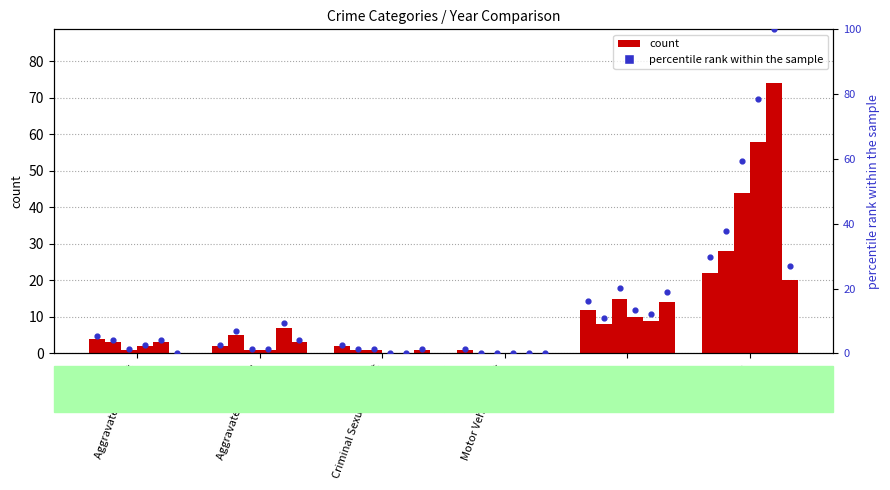

Is the value of 2021 at Criminal Sexual Assault greater than the value of 2016 at Criminal Sexual Assault?

Yes